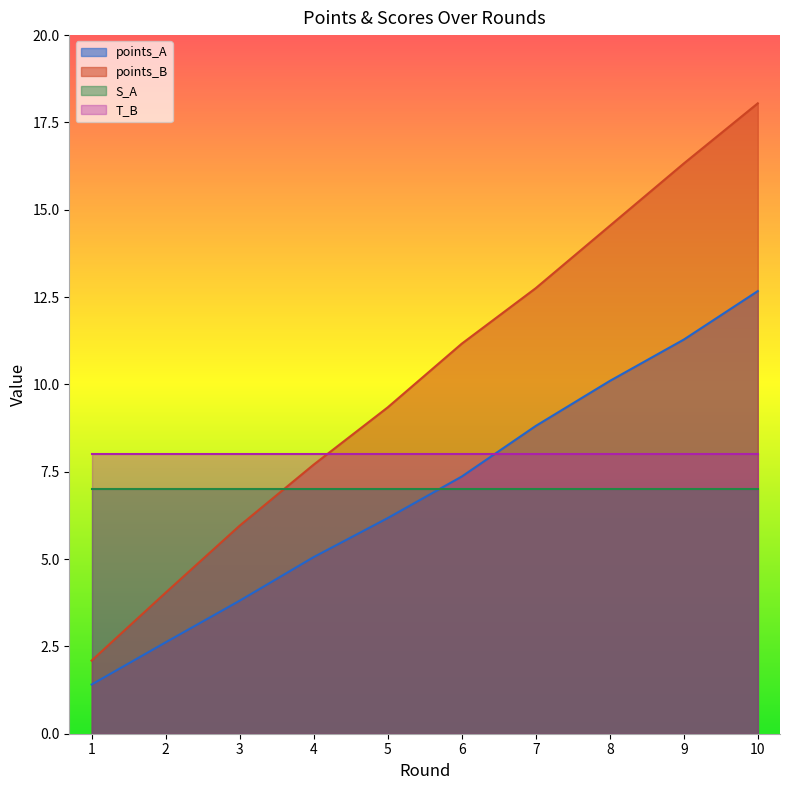

Is the value of points_B at 7 greater than the value of points_A at 3?

Yes